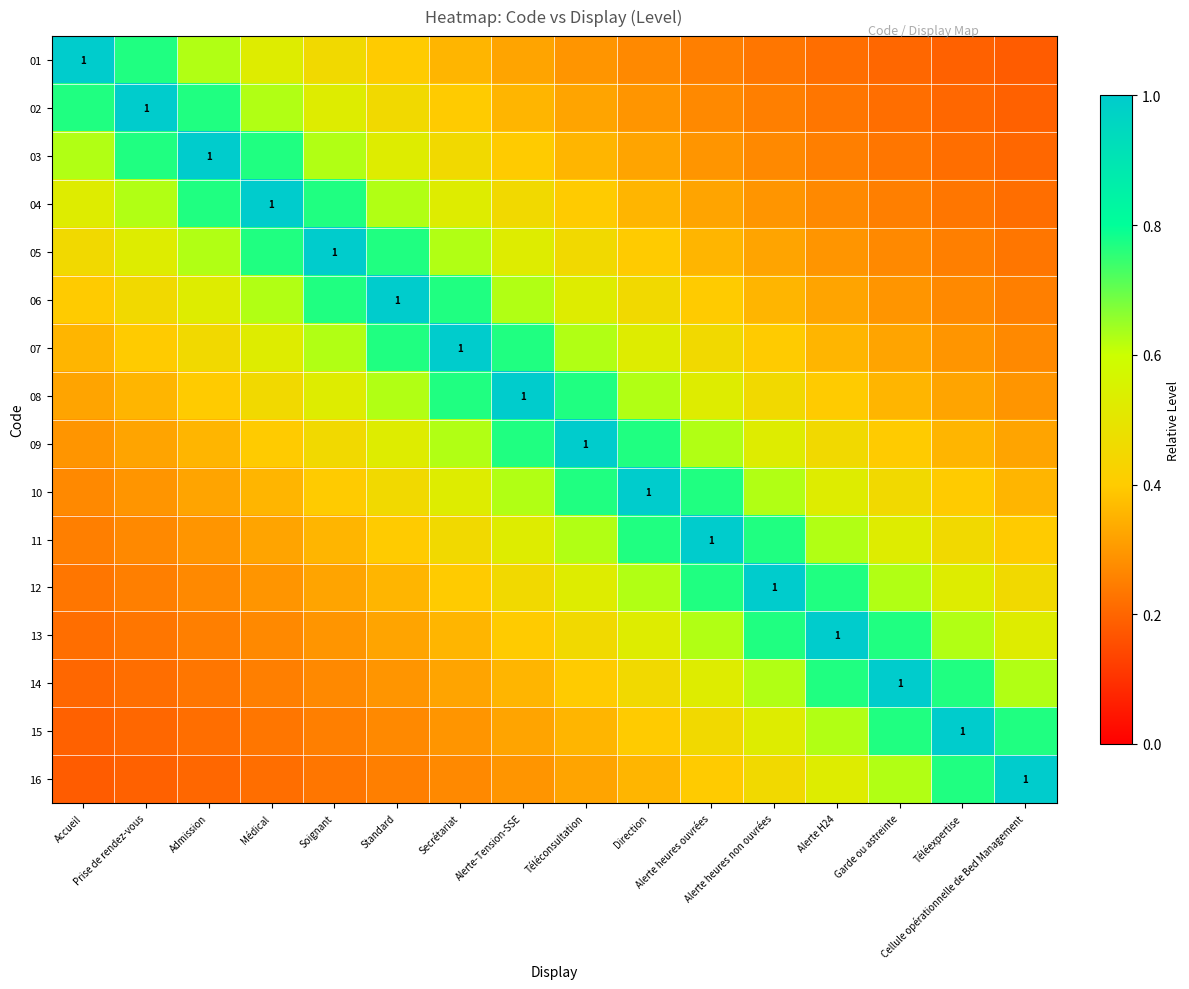

At which label is 14 closest to 0?

Accueil